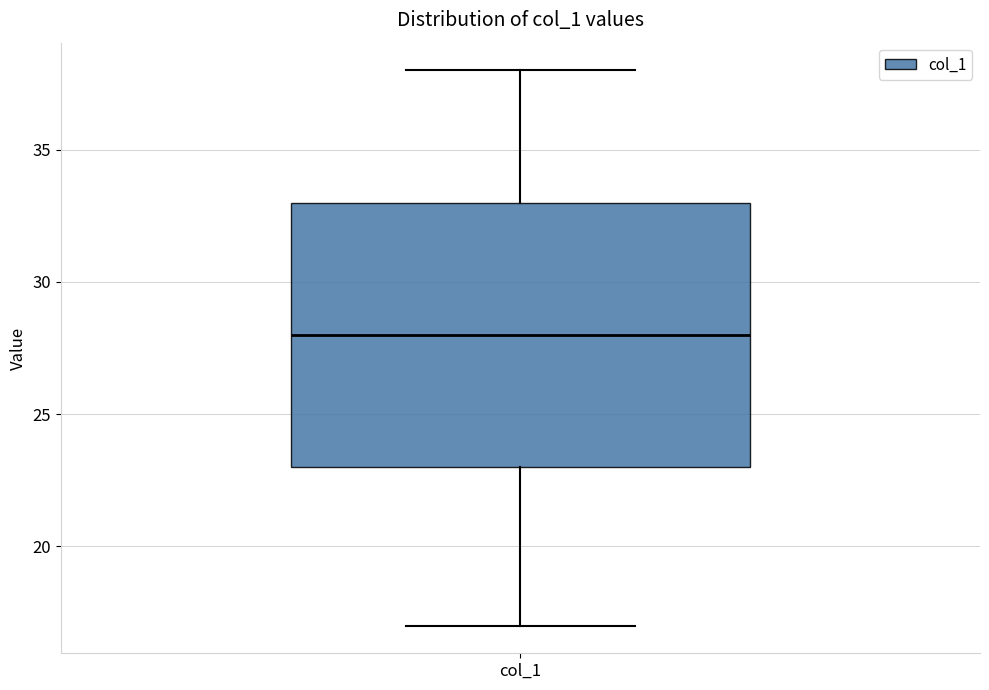

Where does the median line of the box for col_1 sit on the y-axis? The values are not printed on the chart, so give them approximately, as read against the axis.

28